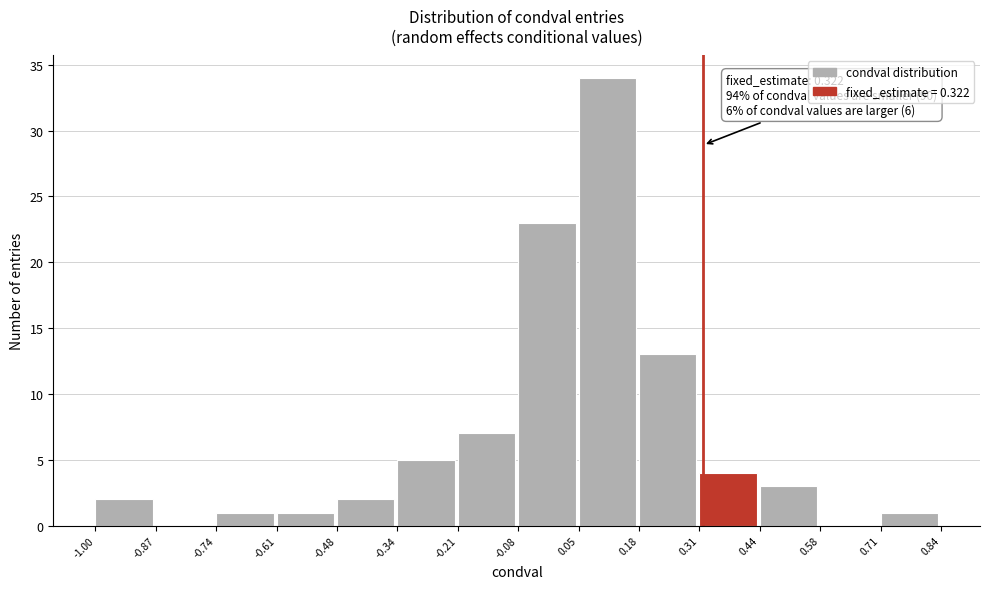

Which range on the x-axis has the tallest bar?

0.05 to 0.18